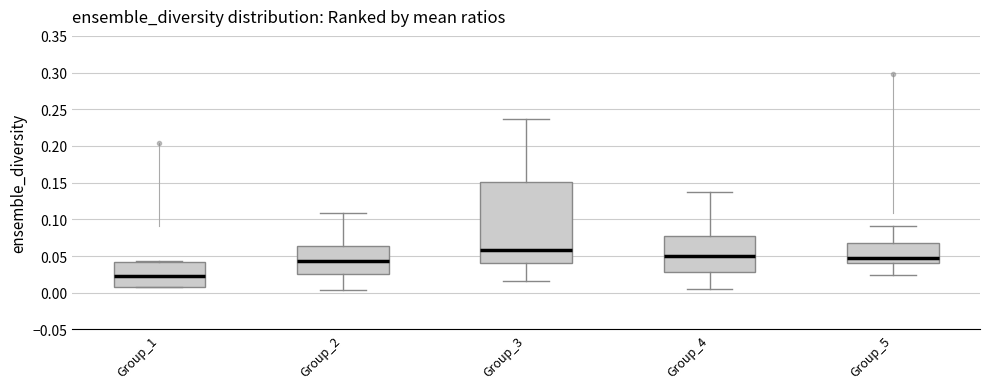

Reading left to right, transcribe this box plot: for each box, give where its median line is, the range the box spans, and where its two whiskers end, as read against the y-axis. The values are not printed on the chart, so give them approximately, as read against the axis.

Group_1: median 0.025, box 0.010 to 0.040, whiskers 0.005 to 0.045
Group_2: median 0.045, box 0.025 to 0.065, whiskers 0.005 to 0.110
Group_3: median 0.060, box 0.040 to 0.150, whiskers 0.015 to 0.235
Group_4: median 0.050, box 0.030 to 0.075, whiskers 0.005 to 0.135
Group_5: median 0.045, box 0.040 to 0.070, whiskers 0.025 to 0.090